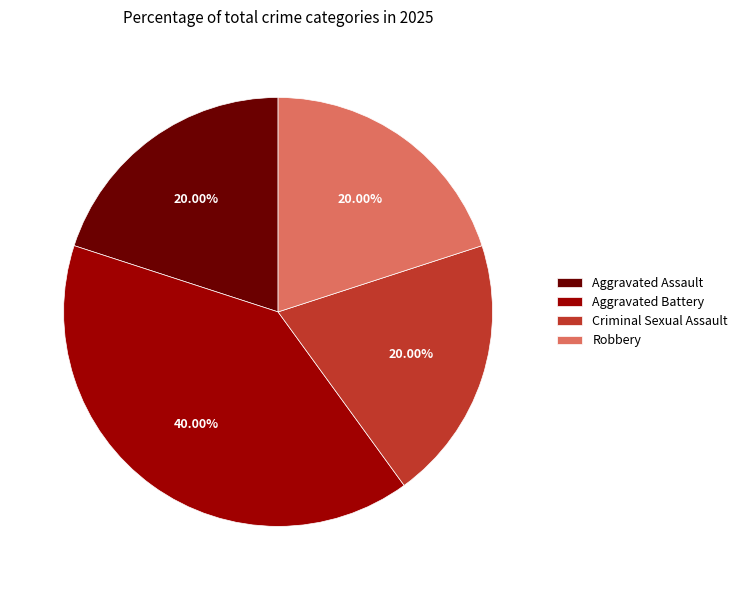

To the nearest percent, what is the combined percentage of Robbery and Aggravated Assault?

40%